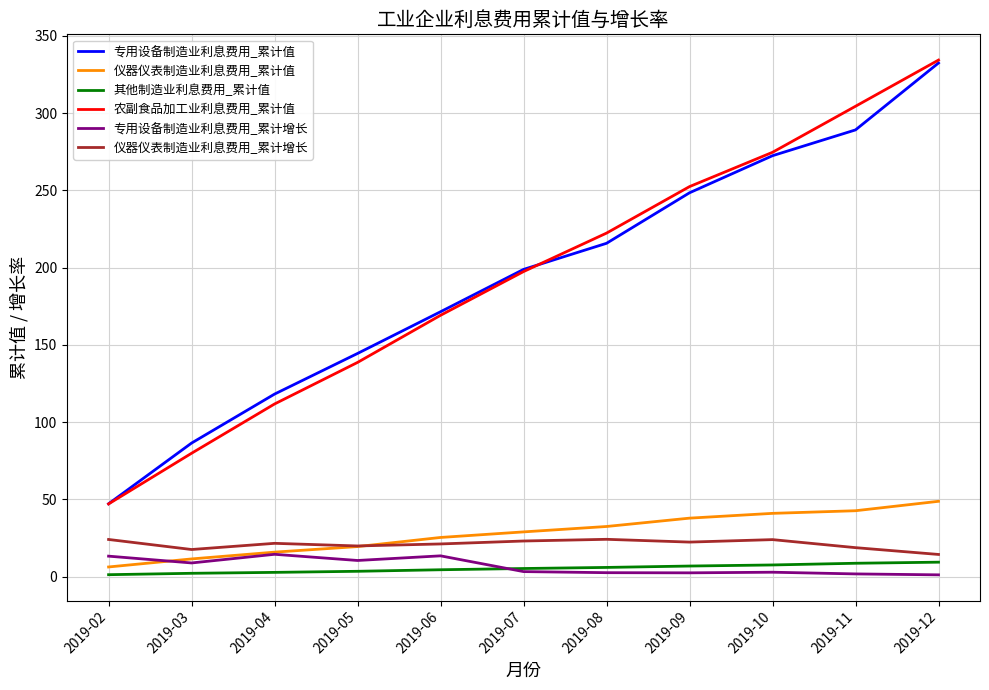

What is the spread (max minus min) of values at 2019-10?

271.8